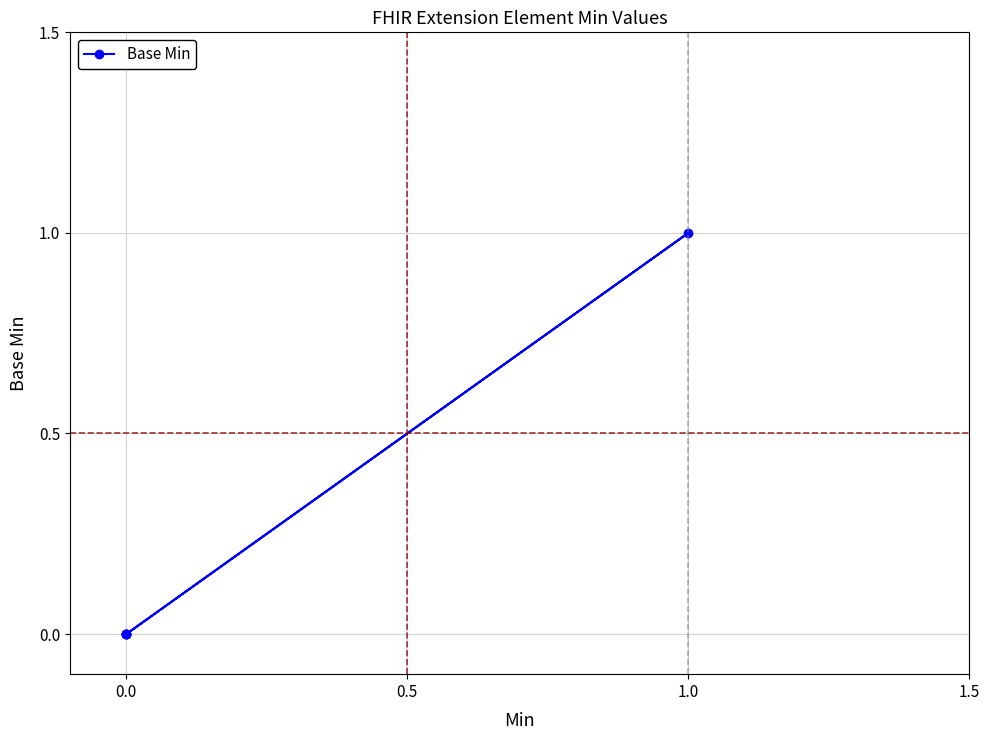

Is it true that the value at 1.0 is 0?

False